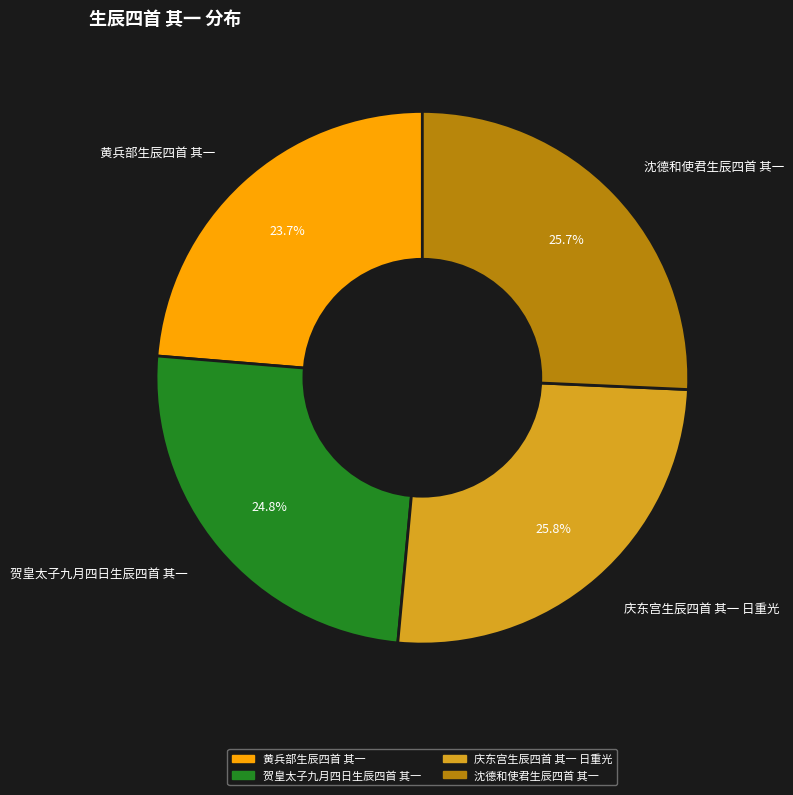

Approximately how many times larger is the value at 贺皇太子九月四日生辰四首 其一 compared to 沈德和使君生辰四首 其一?

1.0